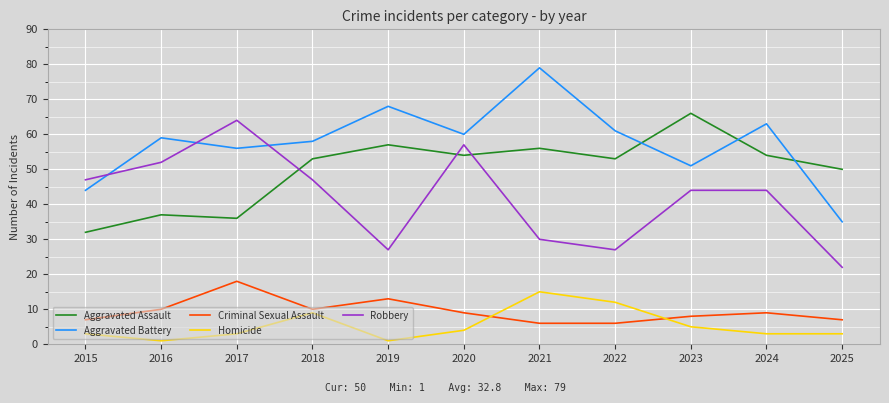

Is it true that Criminal Sexual Assault equals 7 at 2015?

True